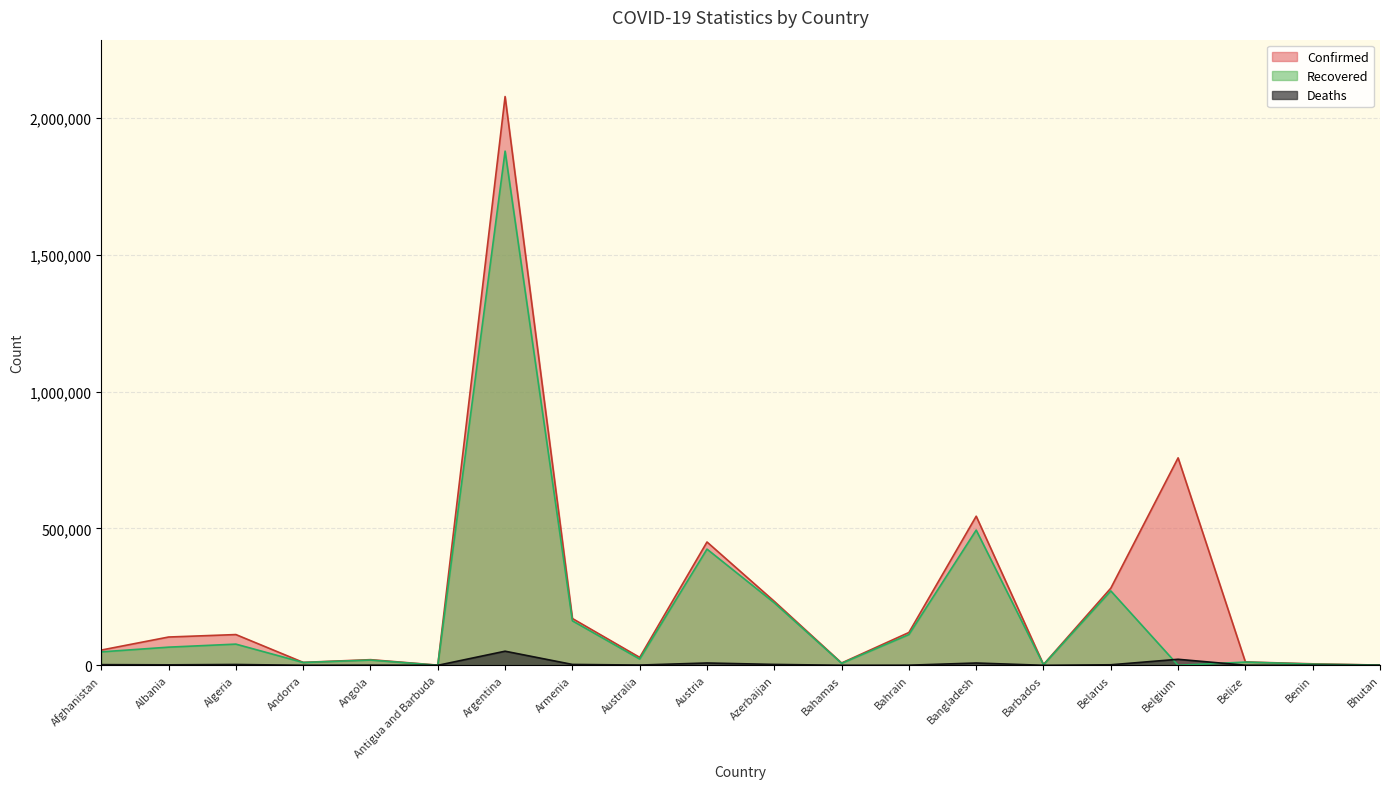

Which series has the largest total across all categories?

Confirmed